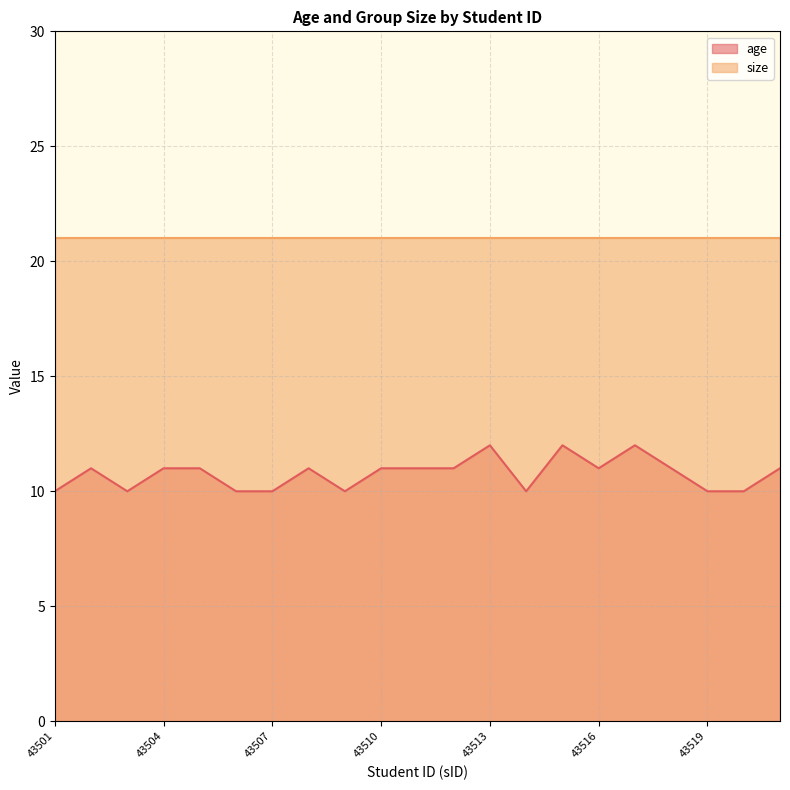

Reading left to right, what are all the values shown in this chart?

43501=10	43502=11	43503=10	43504=11	43505=11	43506=10	43507=10	43508=11	43509=10	43510=11	43511=11	43512=11	43513=12	43514=10	43515=12	43516=11	43517=12	43518=11	43519=10	43520=10	43521=11